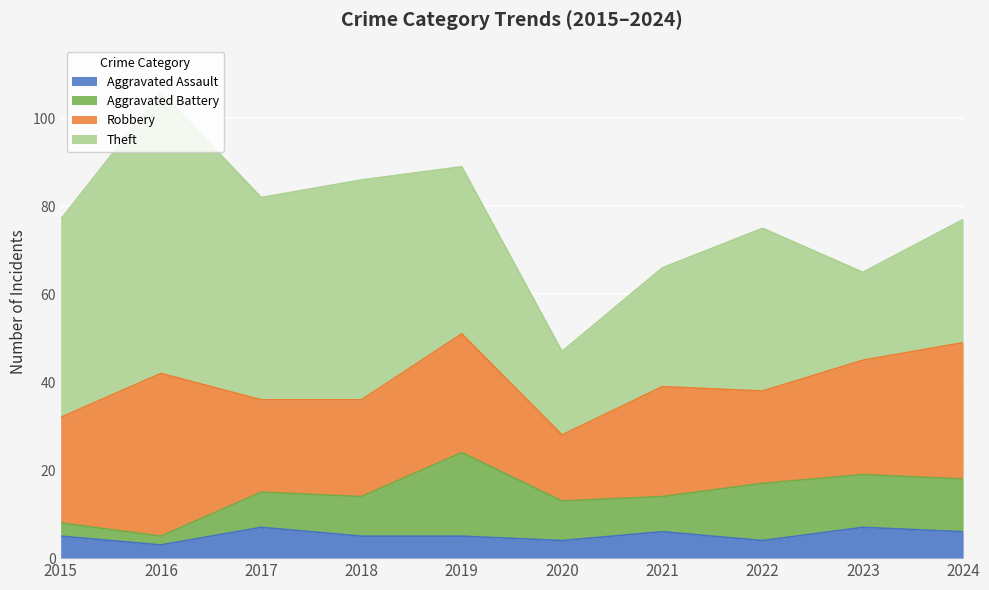

Which category has the lowest value across all series?

2016